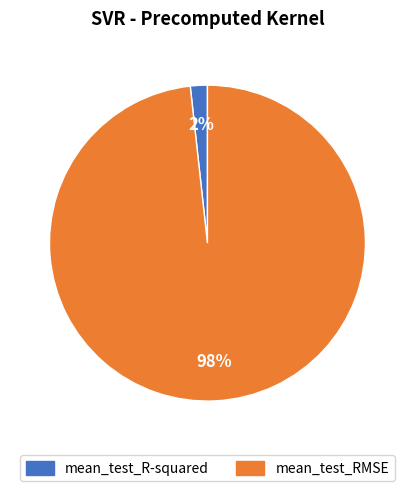

To the nearest percent, what percentage of the pie is mean_test_R-squared?

2%